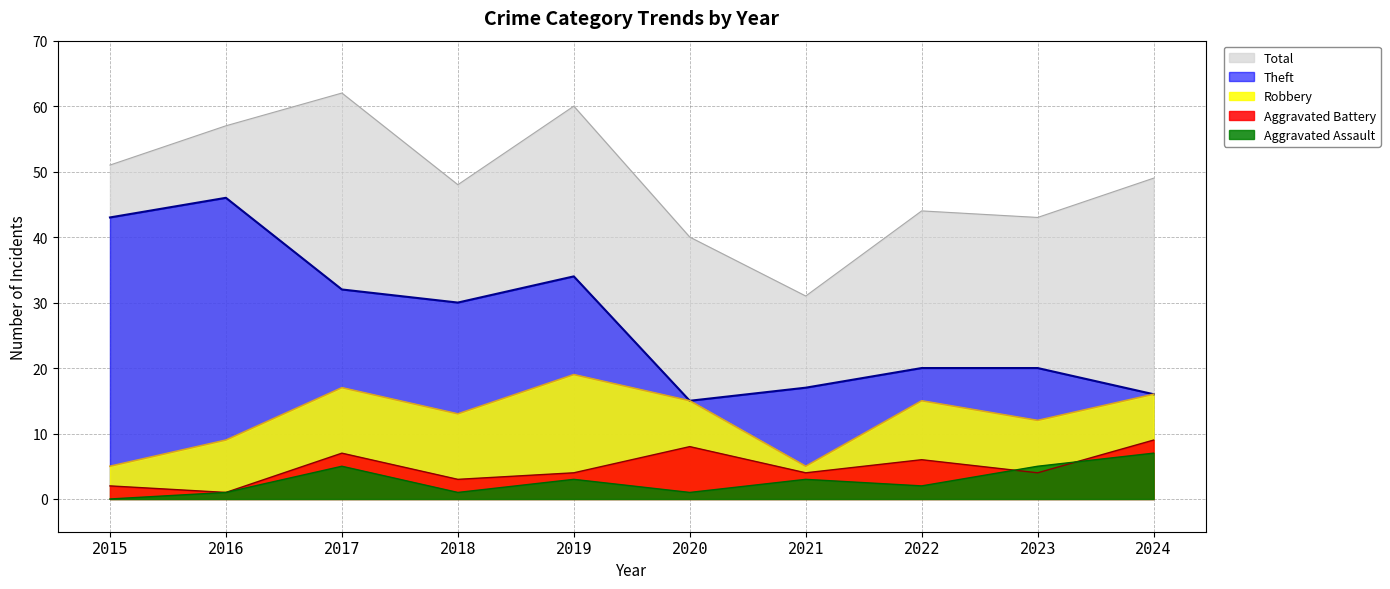

Is the value of Theft at 2020 greater than the value of Aggravated Battery at 2017?

Yes